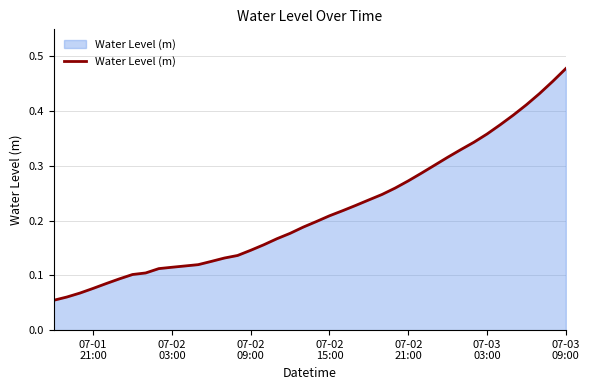

Is this an area chart (filled region under the line)?

Yes